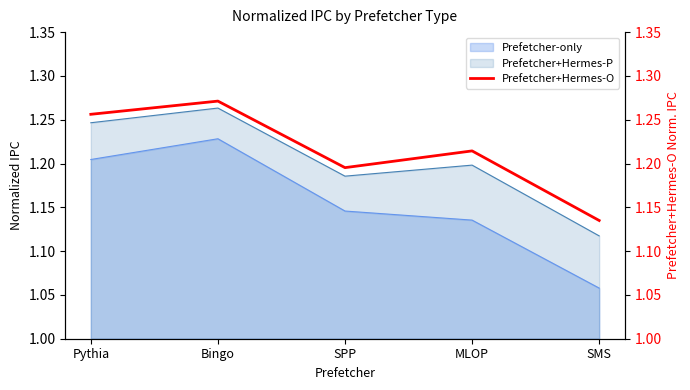

At which label is the value closest to 1?

SMS